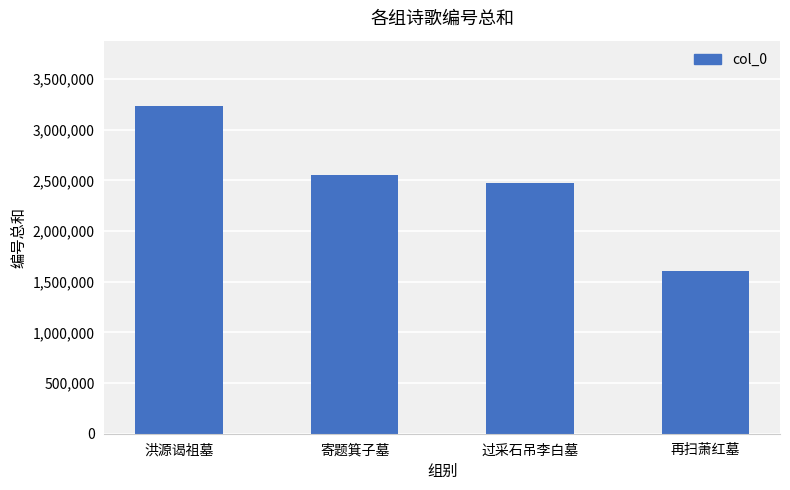

How many data points are less than 2550266?

2